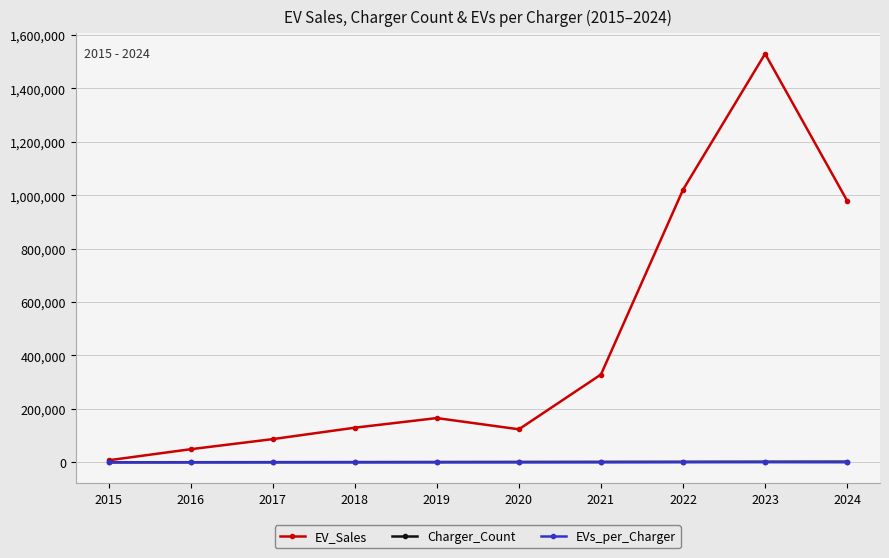

The value of EV_Sales at 2018 is 209107.8. True or false?

False